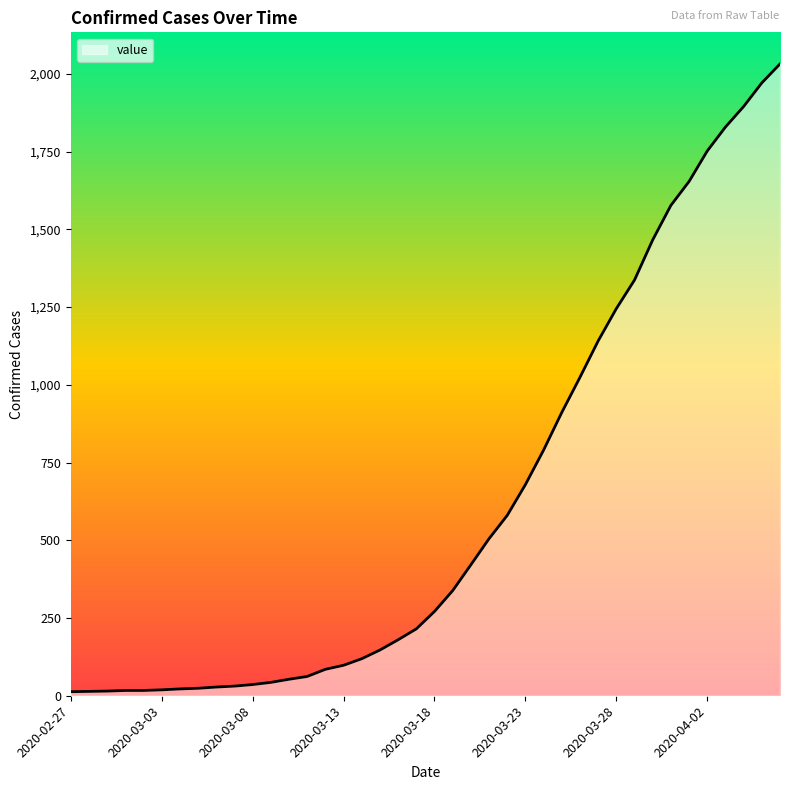

What is the difference between the maximum and minimum values?

2019